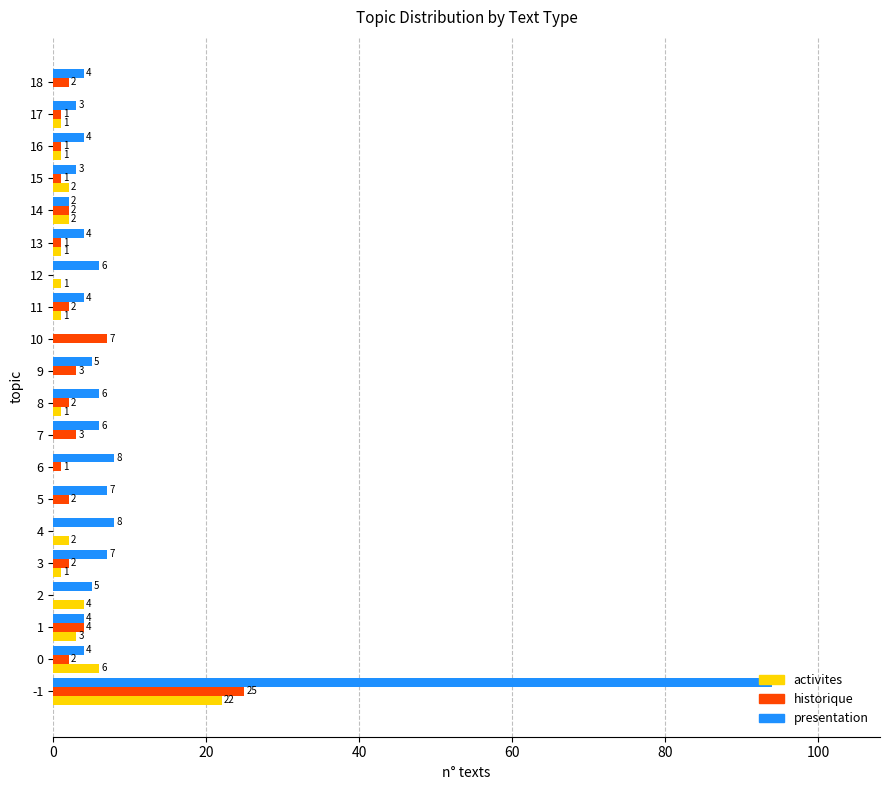

True or false: presentation has a value of 8 at 4.

True